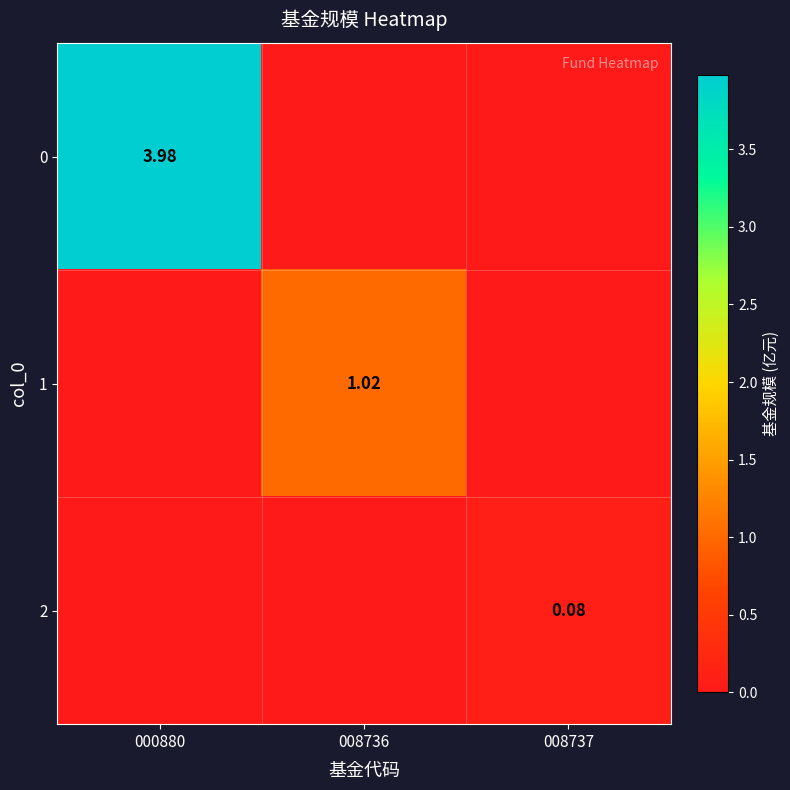

Count the 0 values in the range 0 to 3.

2